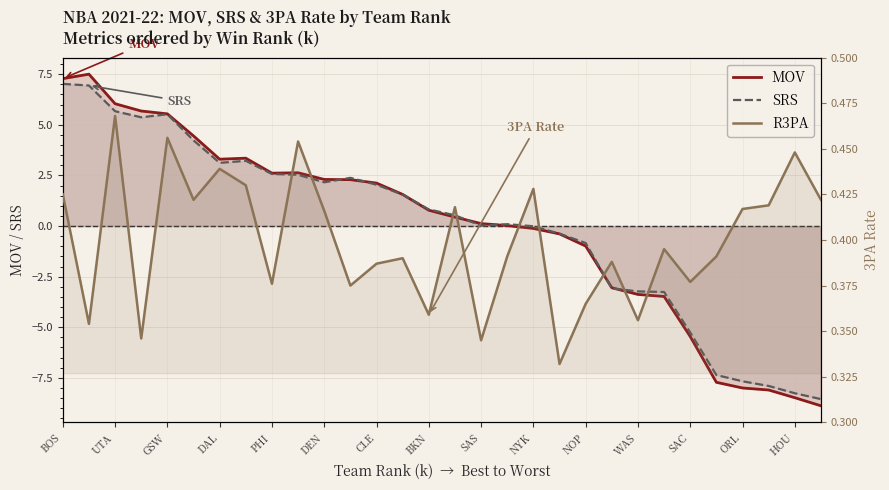

After their last crossing, which series has the higher values: R3PA or SRS?

R3PA